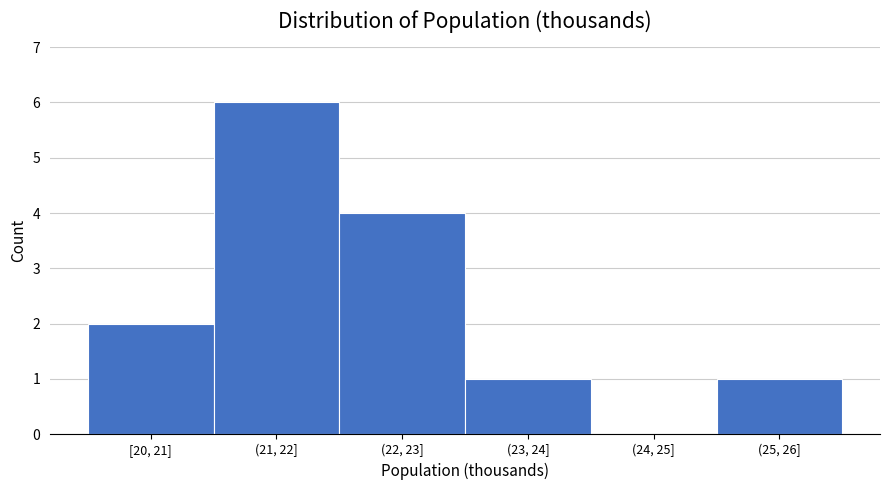

Reading left to right, transcribe all the data shown in this chart.

[20, 21]=2	(21, 22]=6	(22, 23]=4	(23, 24]=1	(24, 25]=0	(25, 26]=1